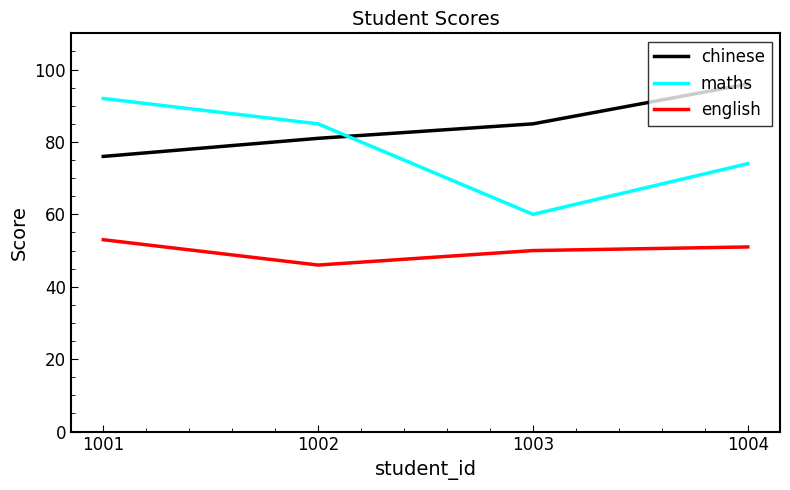

Which series has the widest spread of values?

maths